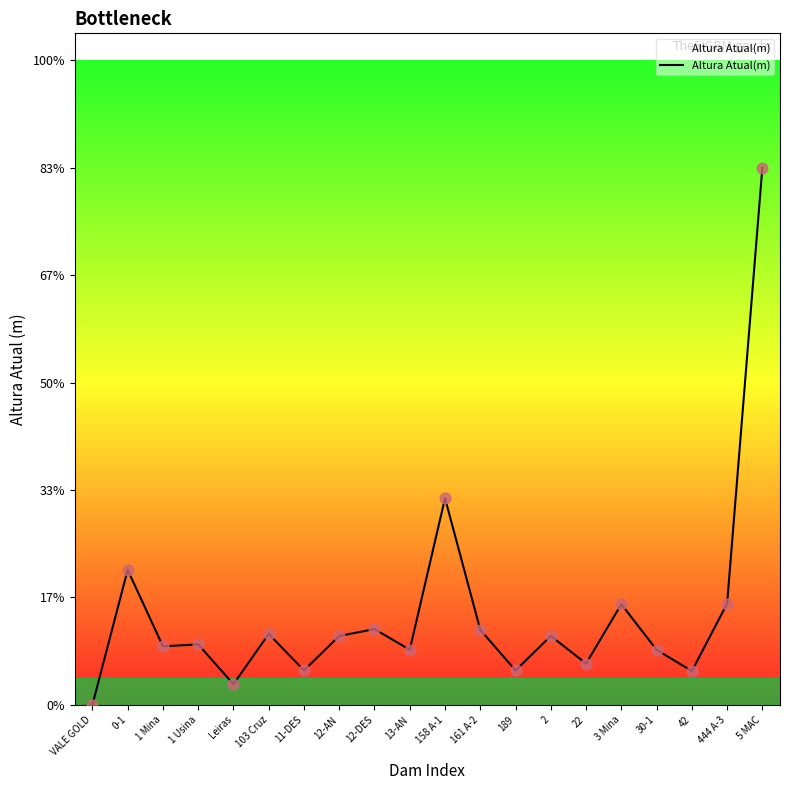

Approximately how many times larger is the value at 12-AN compared to 158 A-1?

0.3